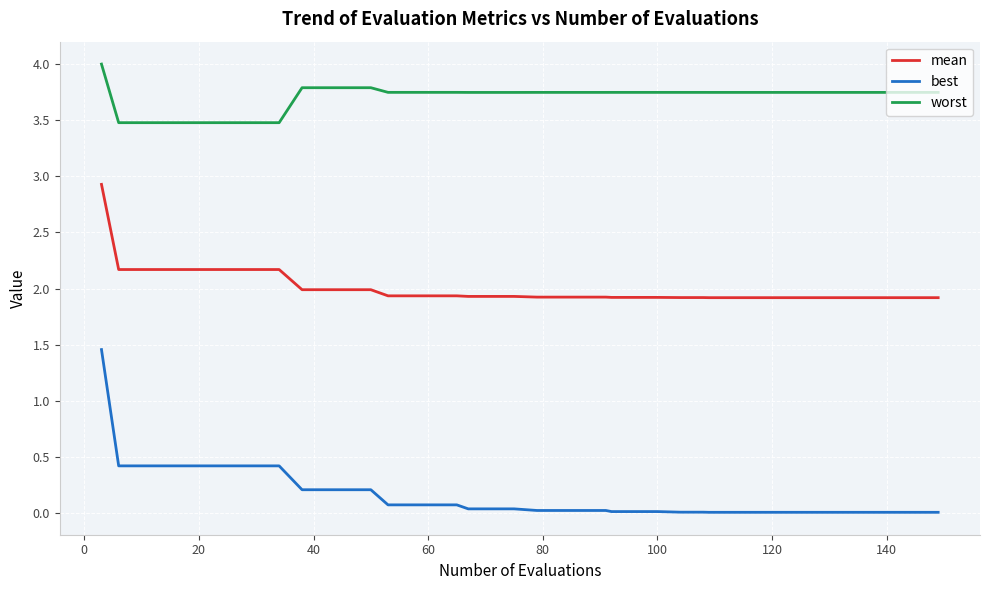

Does the chart display data point markers on the line(s)?

No